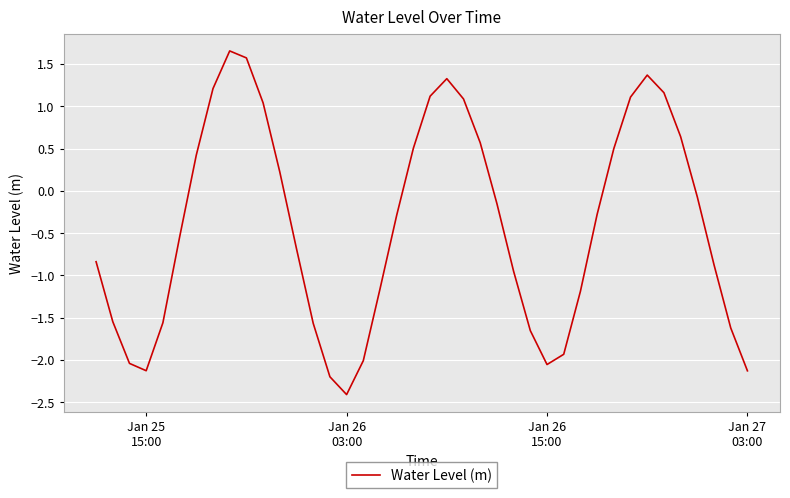

What is the average value?

-0.4